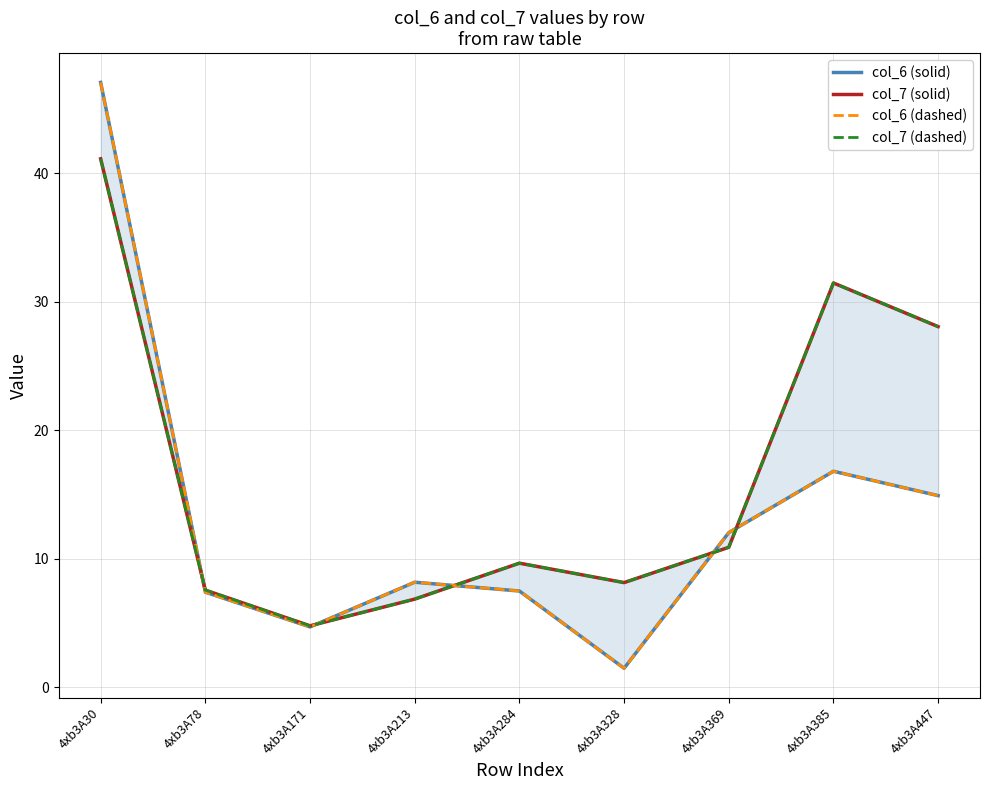

What is the lowest value of the col_6 (dashed) series?

1.5